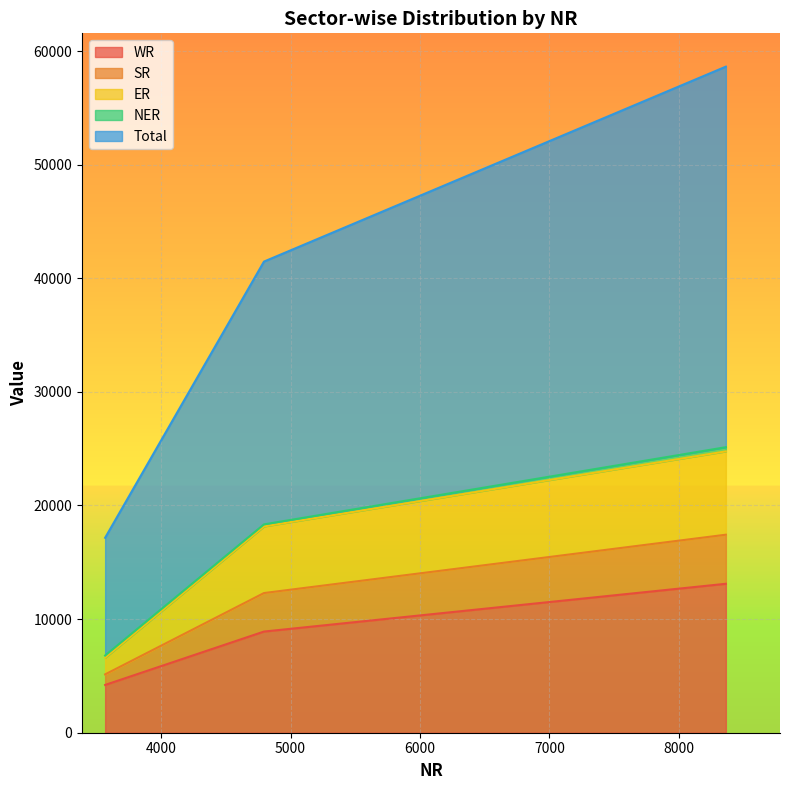

What is the minimum value shown in the chart?

4205